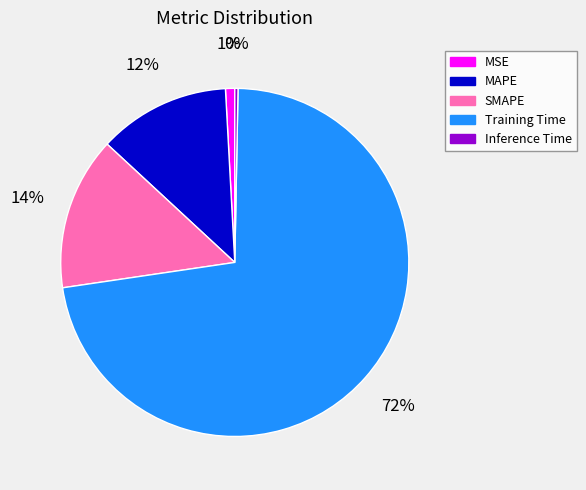

Is there a majority slice in this chart?

Yes